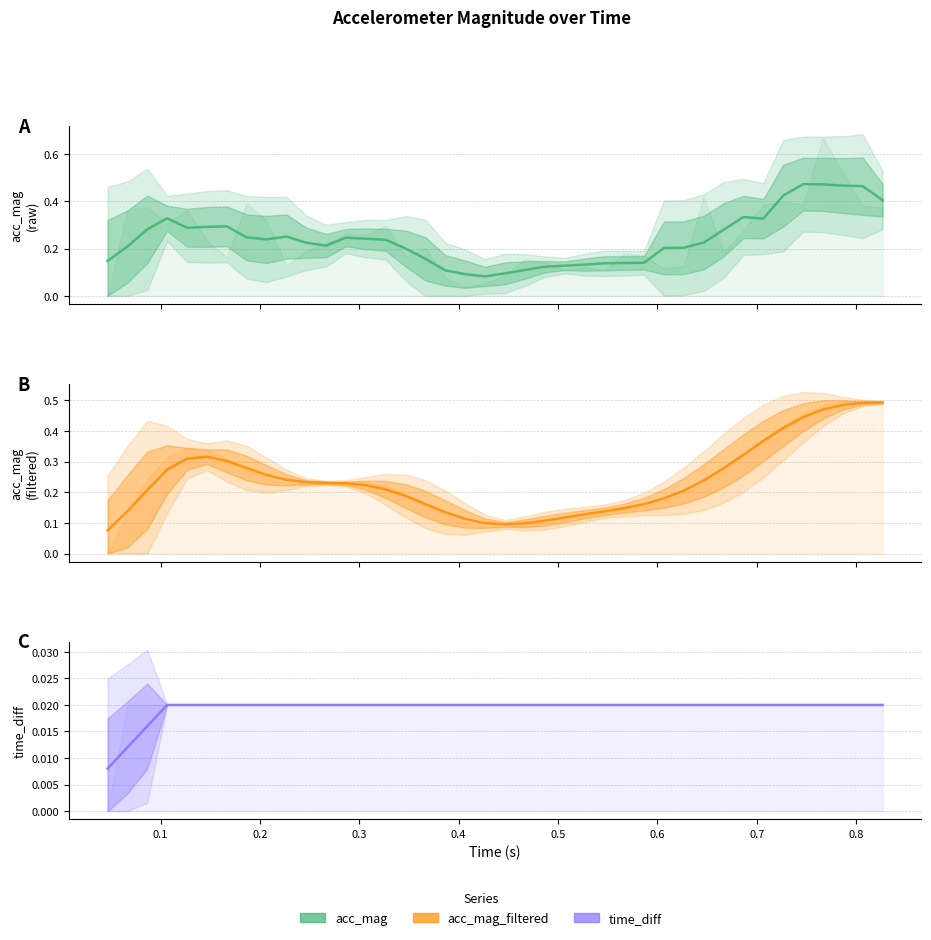

Reading left to right, extract all data points from this chart.

acc_mag: 0.1	0.2	0.3	0.3	0.3	0.3	0.3	0.2	0.2	0.3	0.2	0.2	0.2	0.2	0.2	0.2	0.2	0.1	0.1	0.1	0.1	0.1	0.1	0.1	0.1	0.1	0.1	0.1	0.2	0.2	0.2	0.3	0.3	0.3	0.4	0.5	0.5	0.5	0.5	0.4
acc_mag_filtered: 0.1	0.1	0.2	0.3	0.3	0.3	0.3	0.3	0.3	0.2	0.2	0.2	0.2	0.2	0.2	0.2	0.2	0.1	0.1	0.1	0.1	0.1	0.1	0.1	0.1	0.1	0.1	0.2	0.2	0.2	0.2	0.3	0.3	0.4	0.4	0.4	0.5	0.5	0.5	0.5
time_diff: 0.0	0.0	0.0	0.0	0.0	0.0	0.0	0.0	0.0	0.0	0.0	0.0	0.0	0.0	0.0	0.0	0.0	0.0	0.0	0.0	0.0	0.0	0.0	0.0	0.0	0.0	0.0	0.0	0.0	0.0	0.0	0.0	0.0	0.0	0.0	0.0	0.0	0.0	0.0	0.0